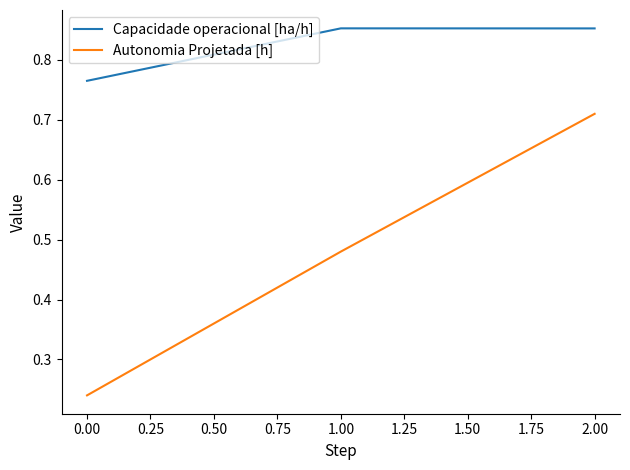

Which series changed the most between 0.00 and 1.00?

Autonomia Projetada [h]